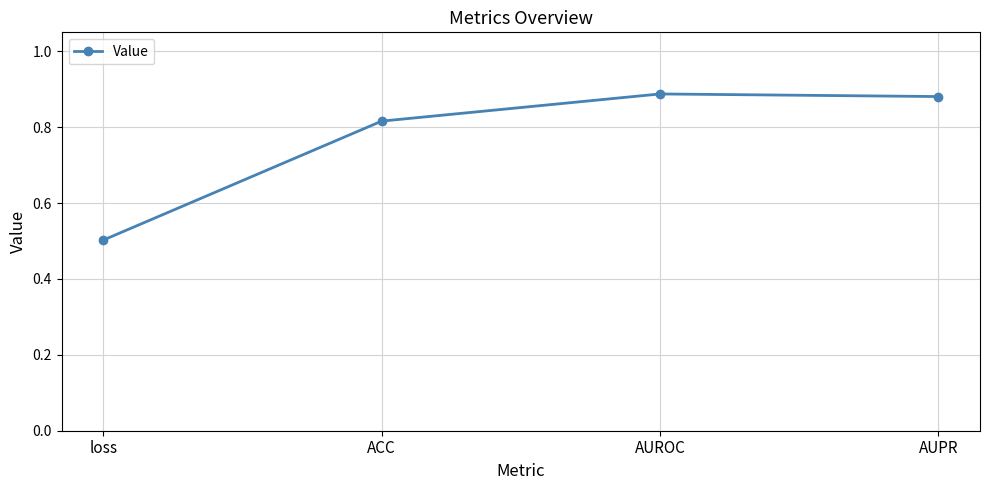

Is it true that the value at AUROC is 0.5?

False